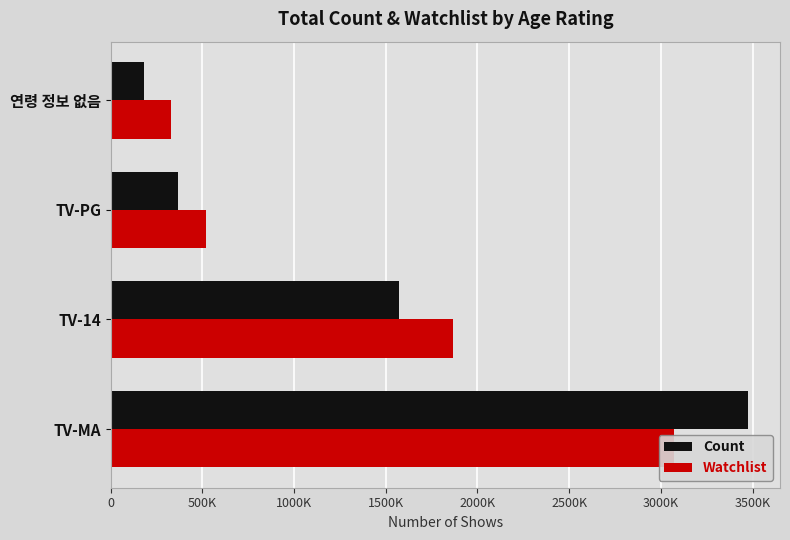

How many values in the Count series are below 1572900?

2